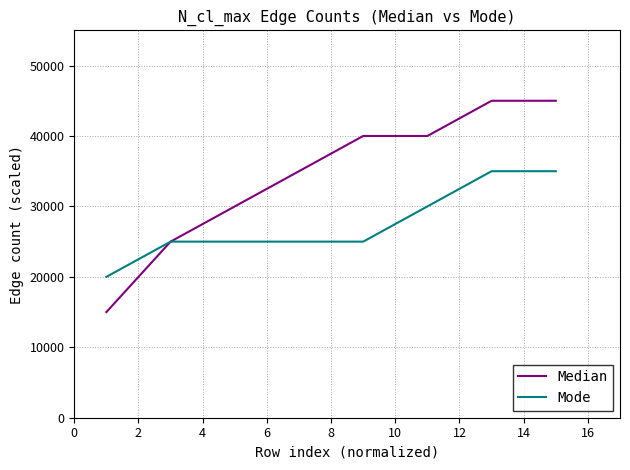

Rank the series by their maximum value, from lowest to highest.

Mode, Median